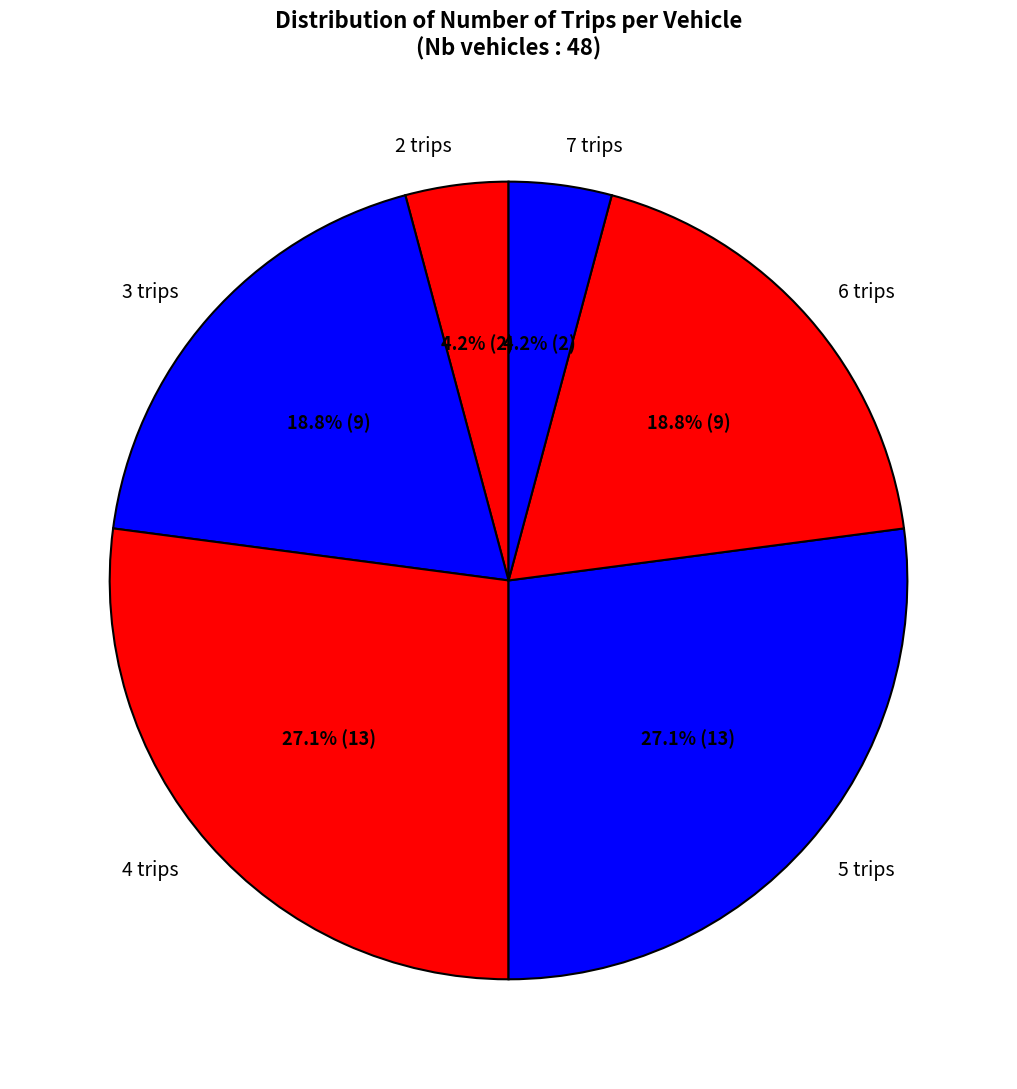

To the nearest percent, what is the difference between the largest and smallest slice percentages?

23%